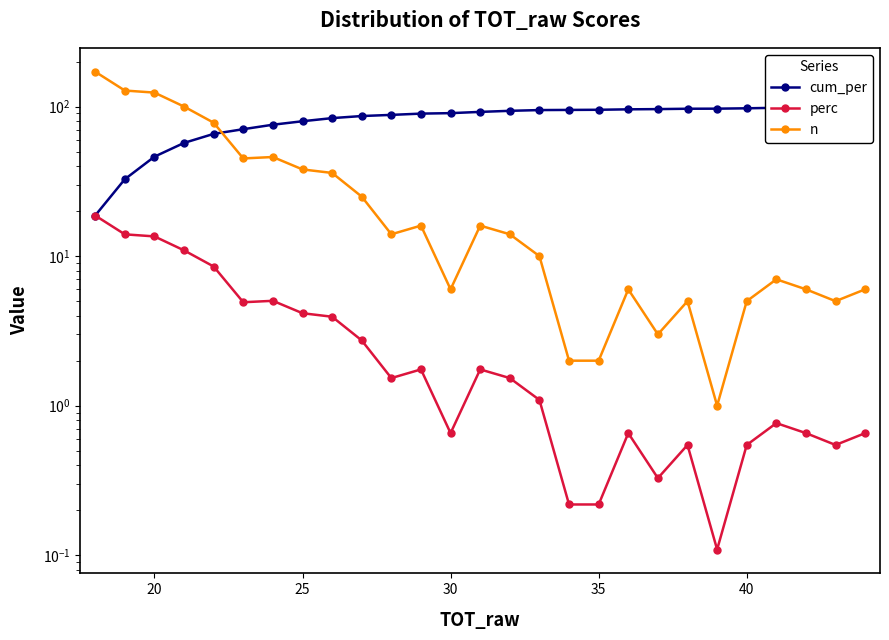

Is the value of perc at 7 greater than the value of n at 15?

No